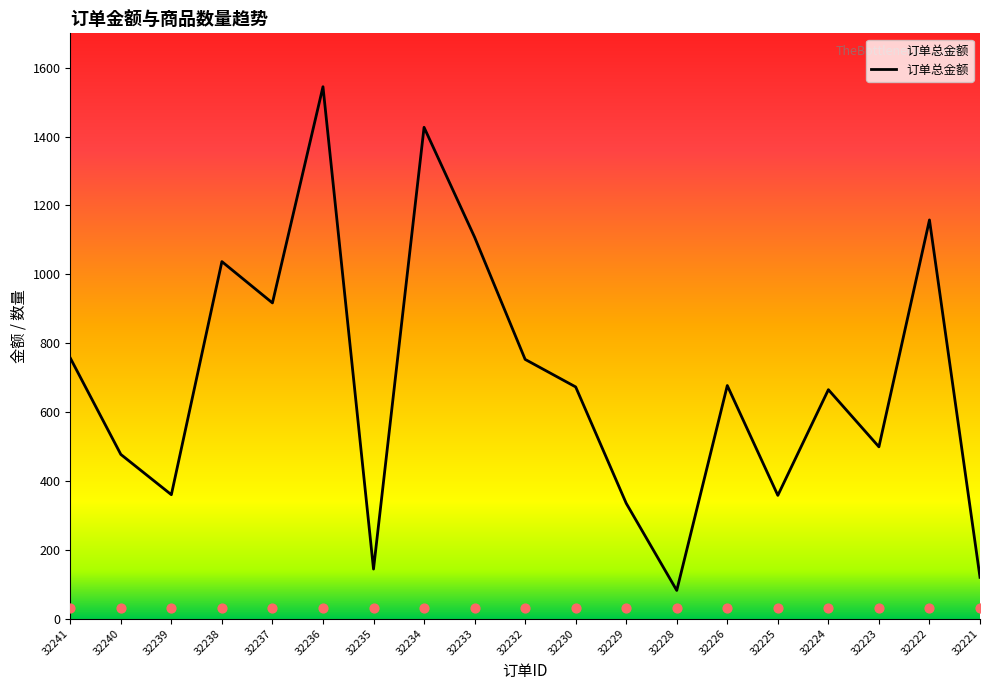

What is the total value across all series at 32223?

1000.0